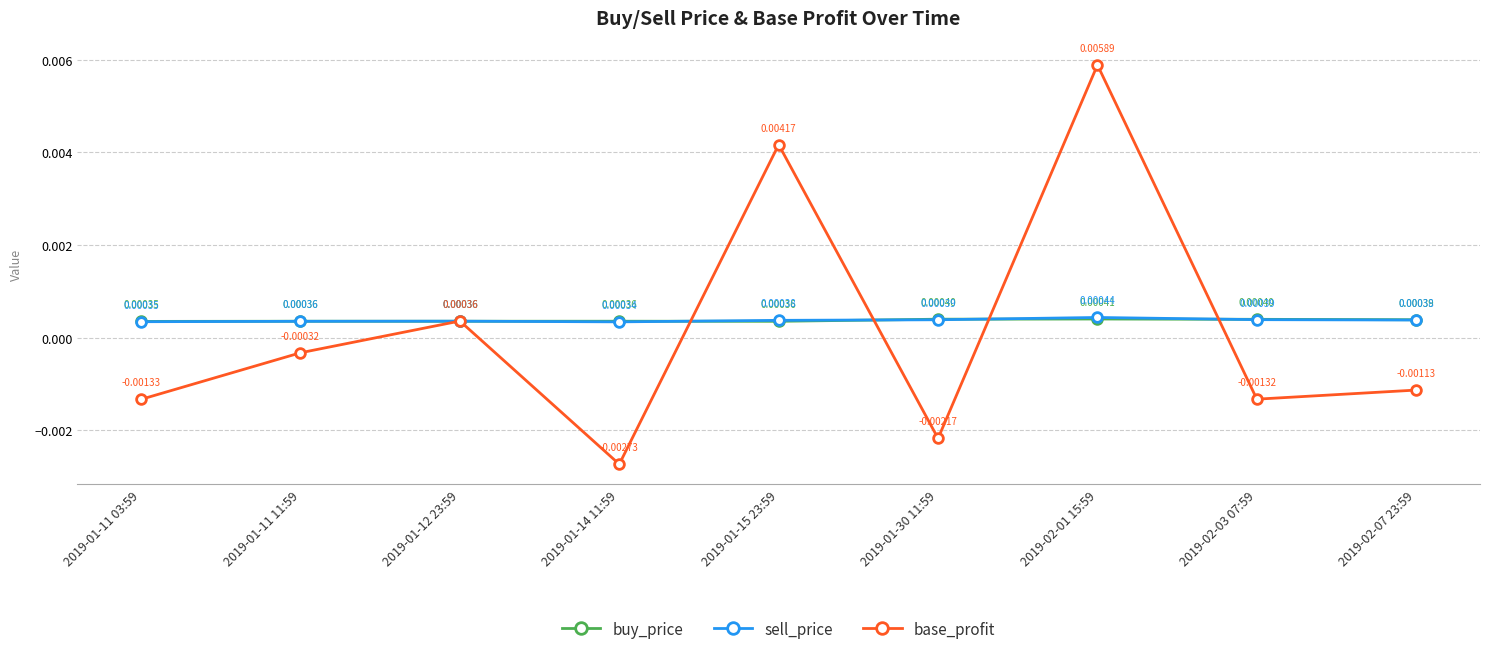

Between 2019-01-11 03:59 and 2019-02-03 07:59, which series saw the biggest shift?

buy_price